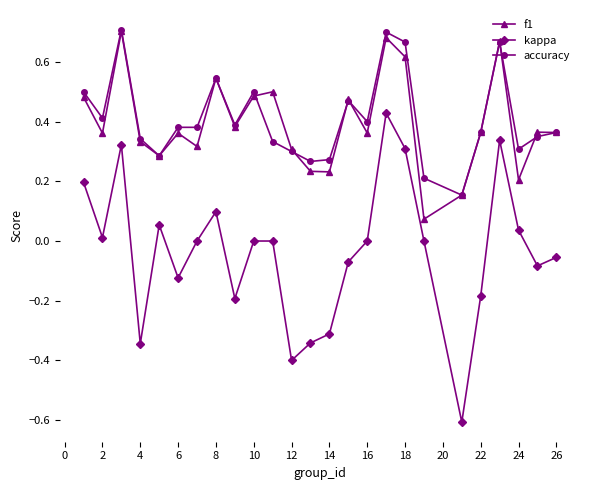

True or false: kappa and accuracy cross at least once.

False